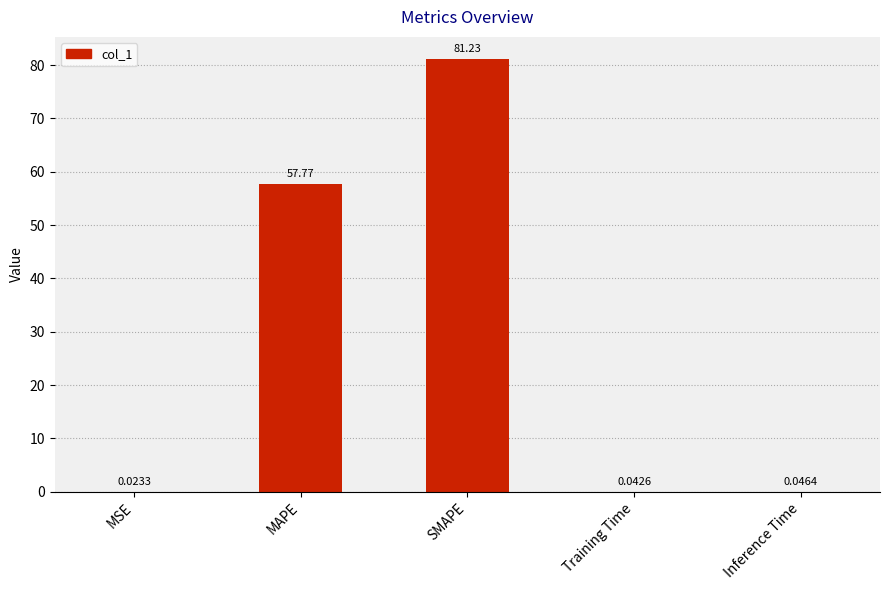

What is the average value?

27.8